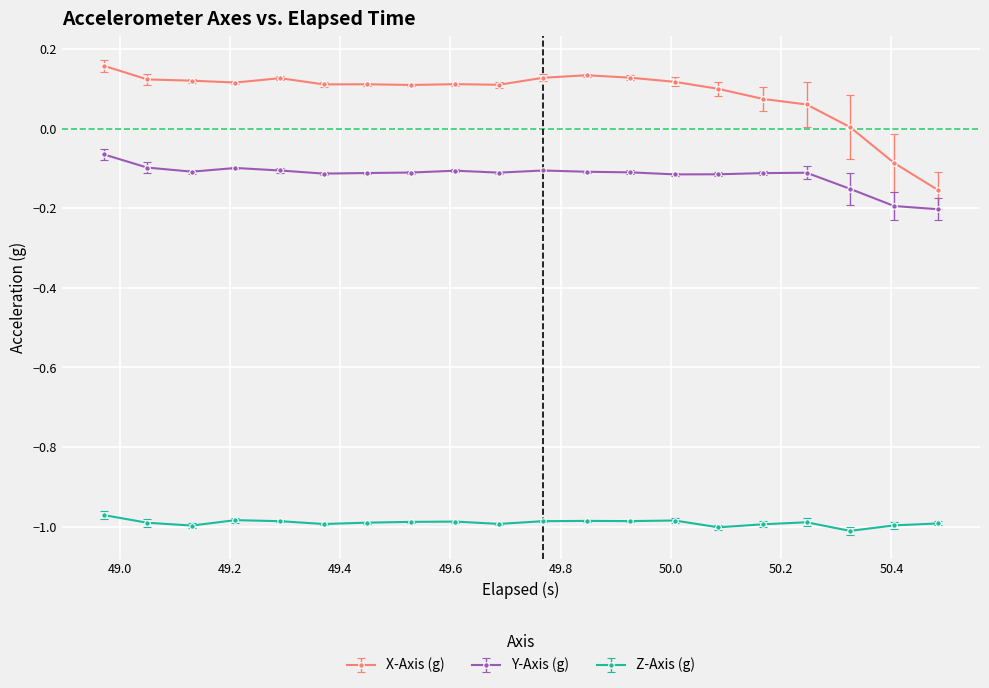

How many lines are shown in the chart?

3